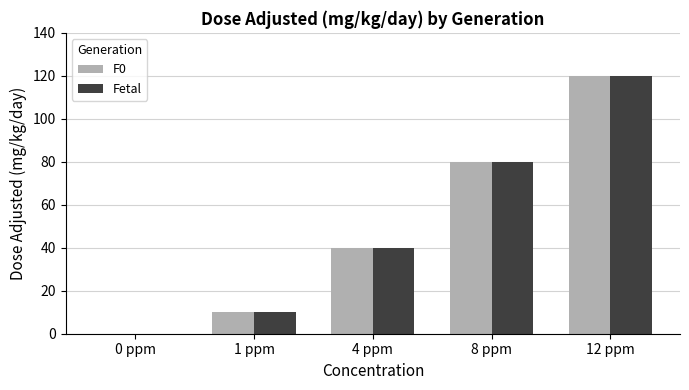

What are all the series names shown in the legend?

F0, Fetal